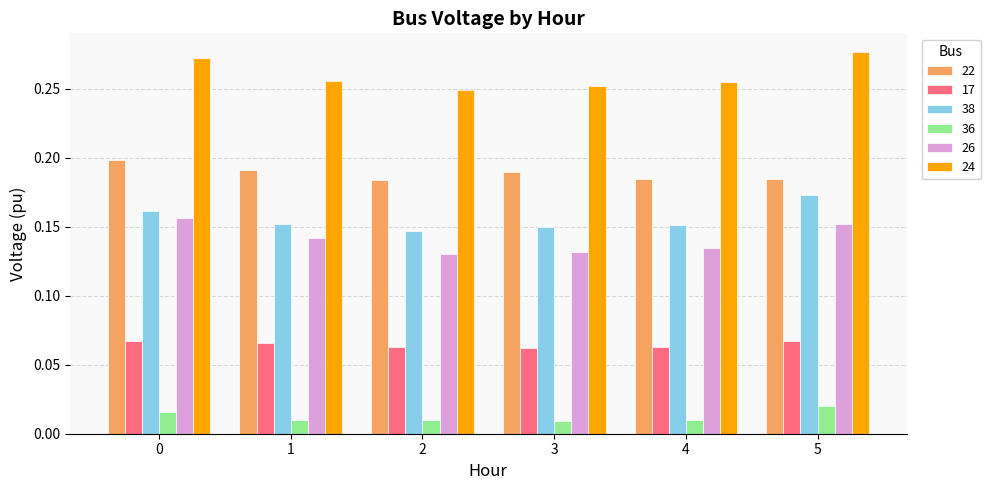

Count the 24 values in the range 0 to 1.

6